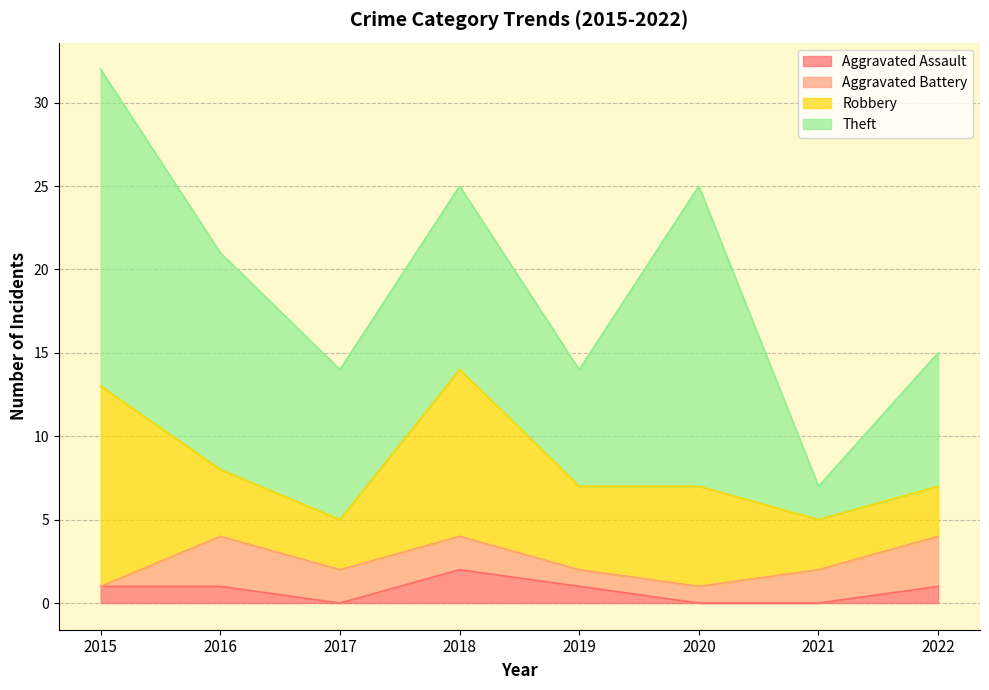

Is it true that Aggravated Assault equals 1 at 2020?

False